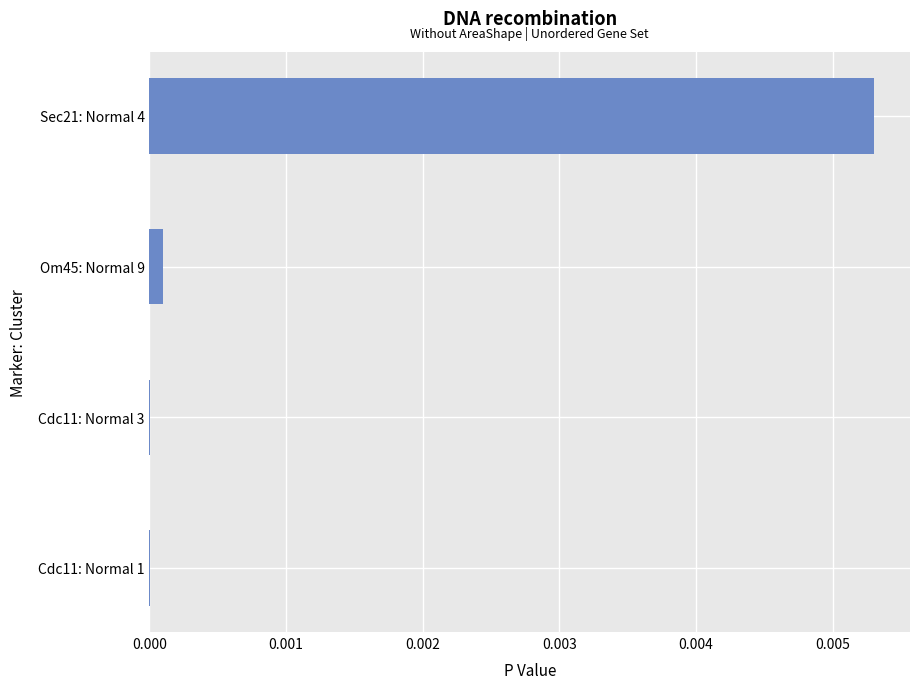

True or false: the data shows 0.0 at Cdc11: Normal 3.

True